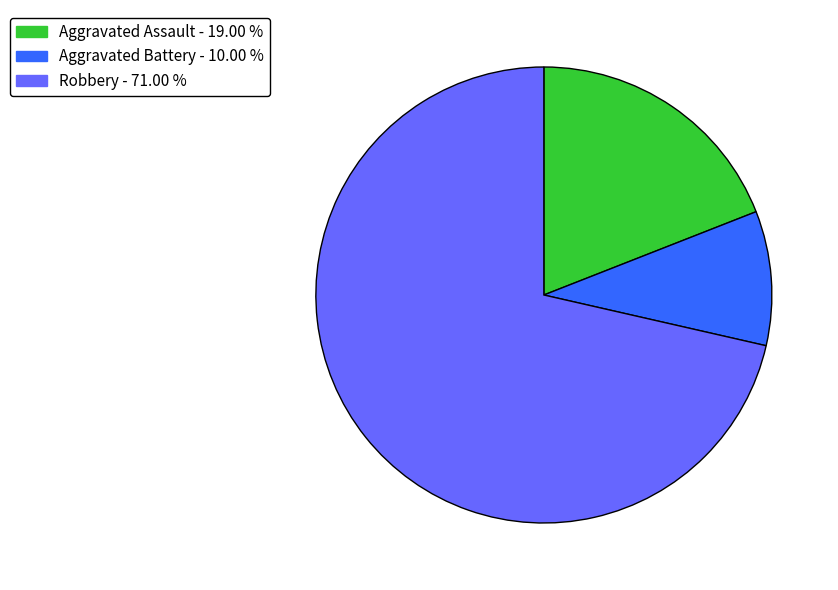

Is there a majority slice in this chart?

Yes